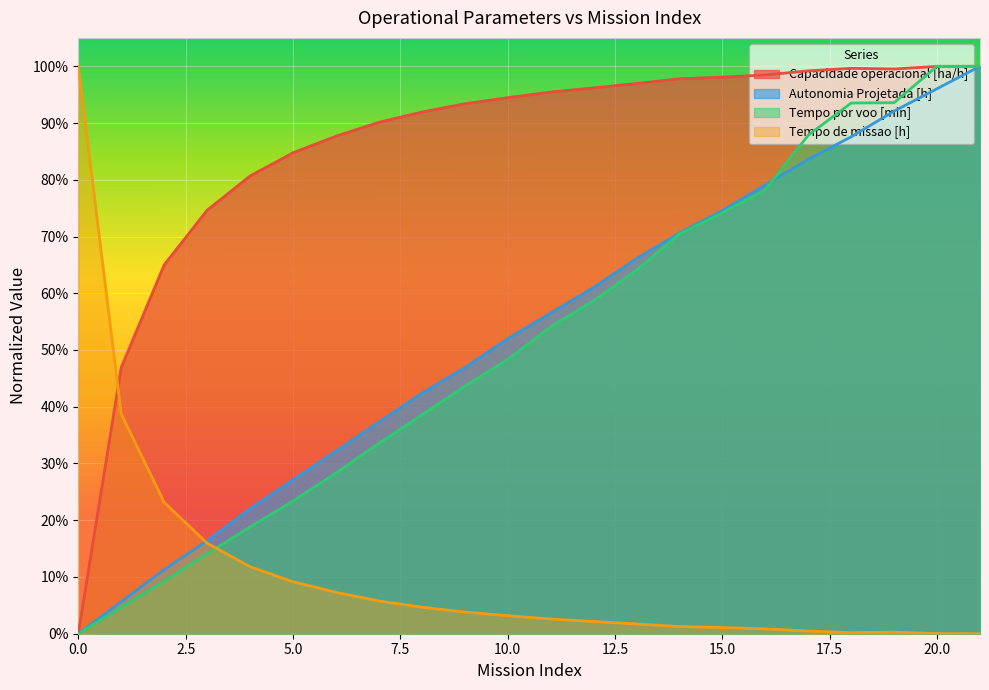

How many values in the Tempo por voo [min] series exceed 0?

21